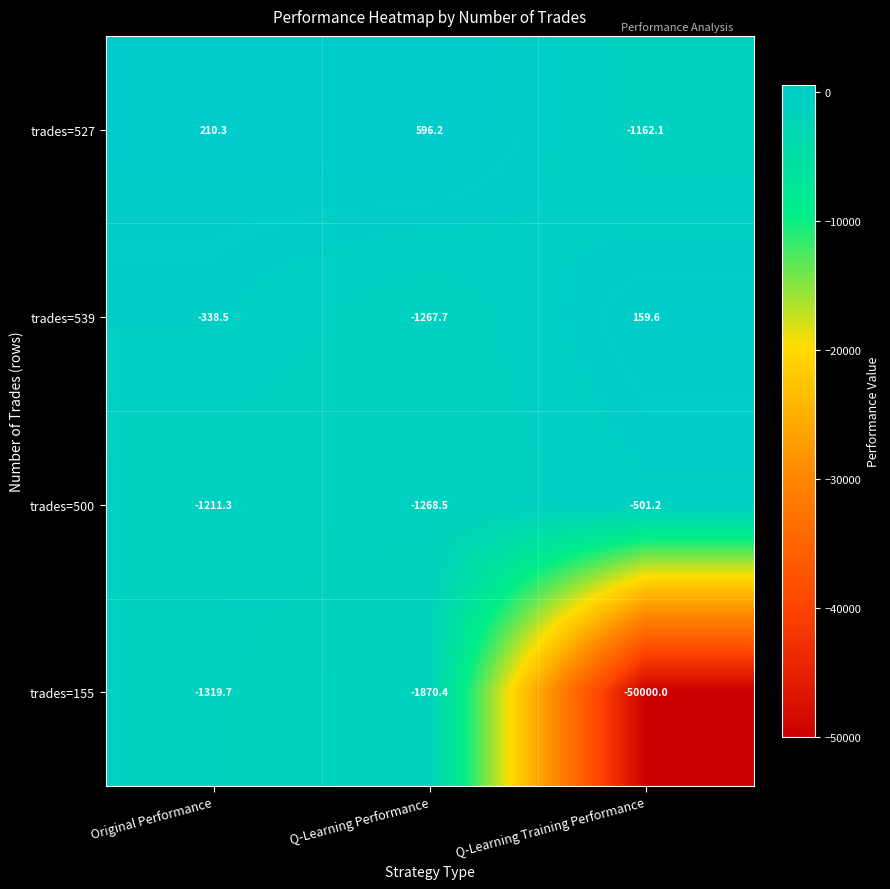

What is the maximum value shown in the chart?

596.2